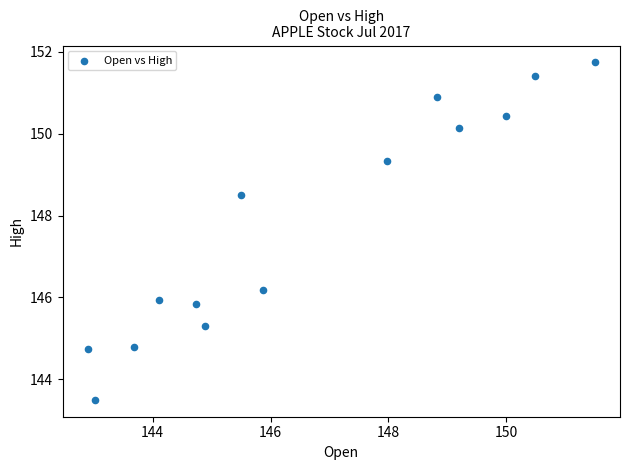

What Y value in the scatter plot is closest to 147?

146.2